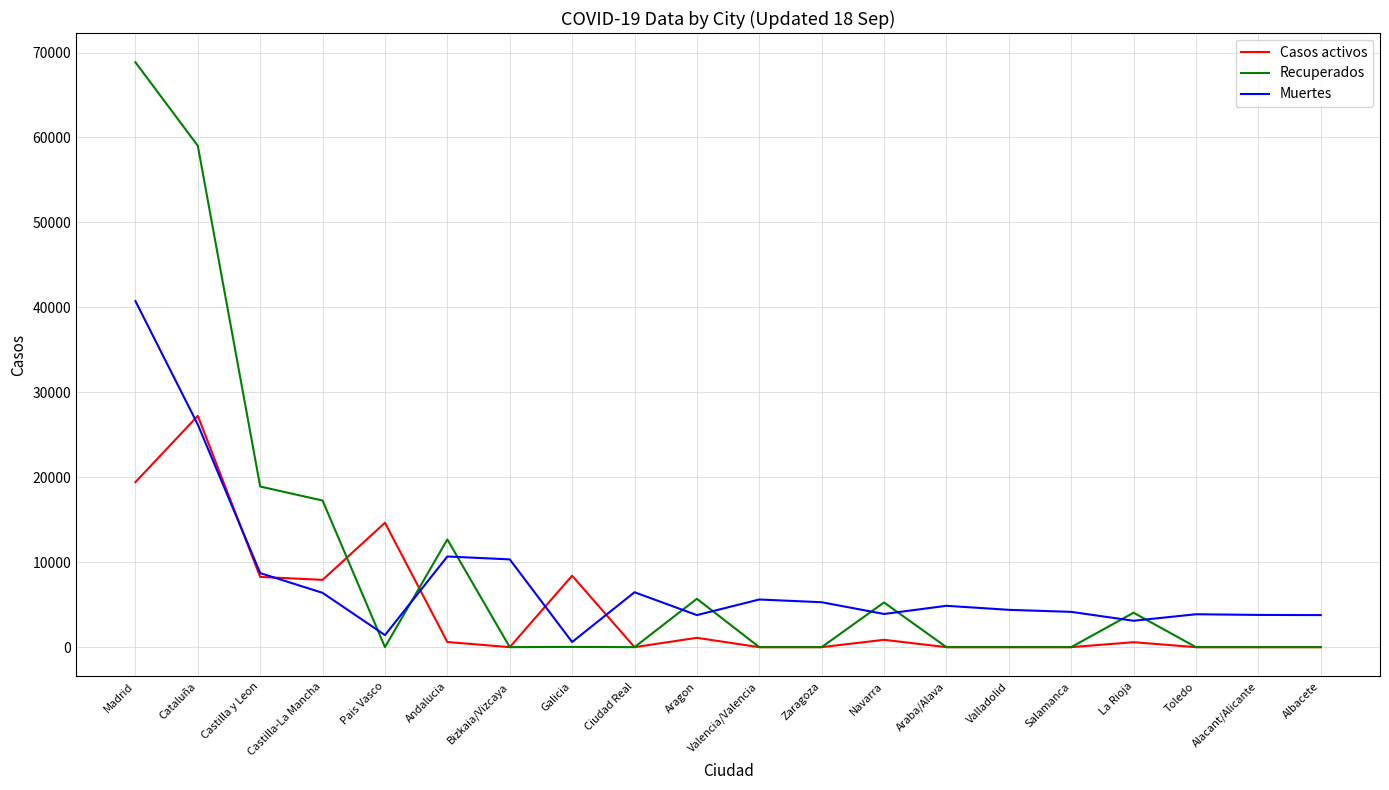

List the series in order of their overall mean, lowest first.

Casos activos, Muertes, Recuperados